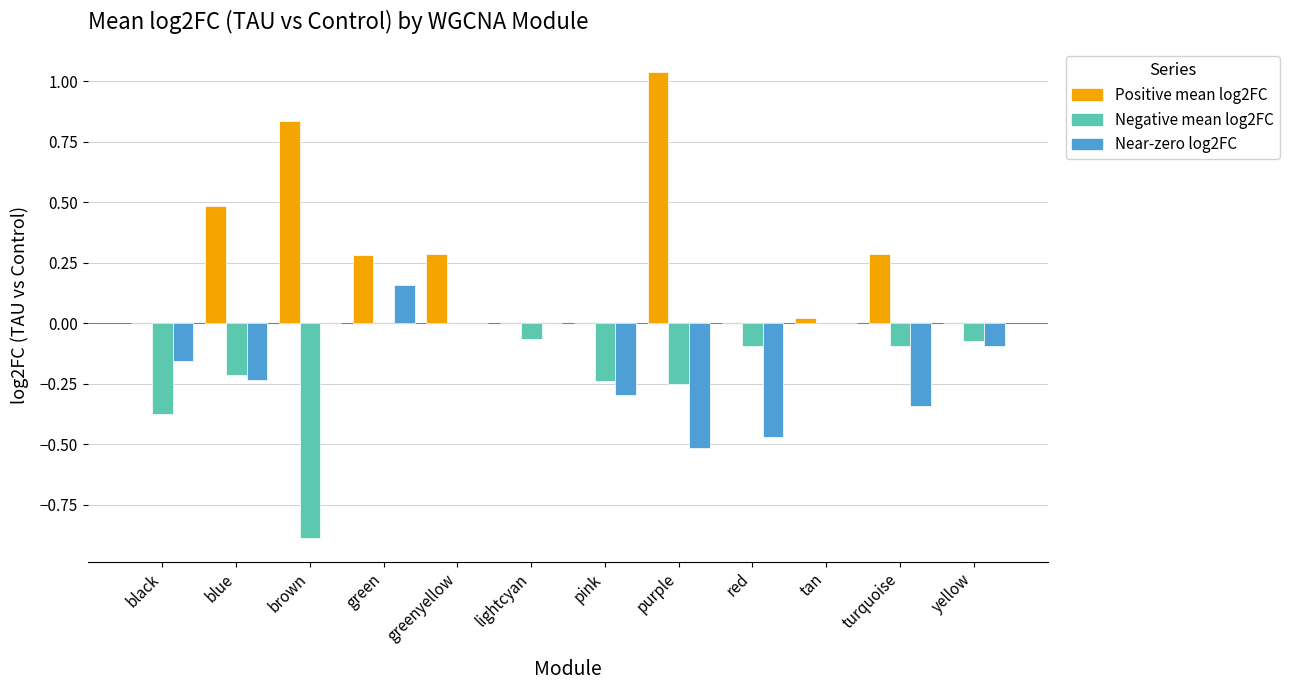

Which label corresponds to the largest value in the chart?

purple